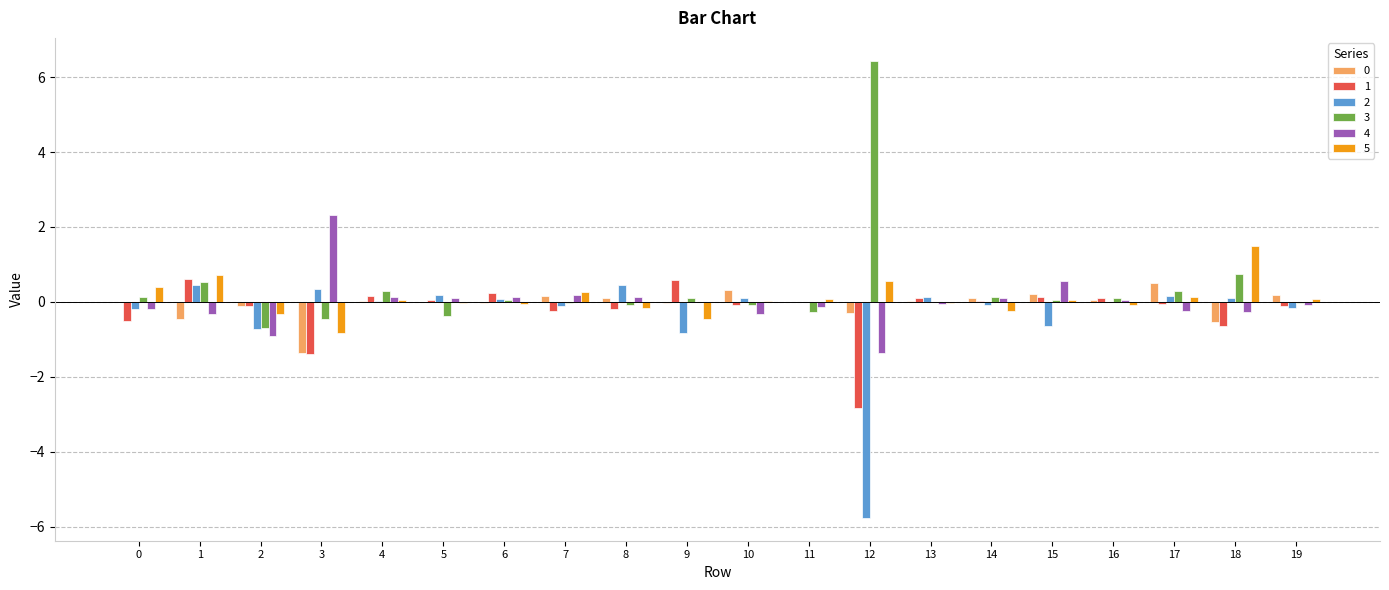

Is it true that 2 equals 0.2 at 5?

True